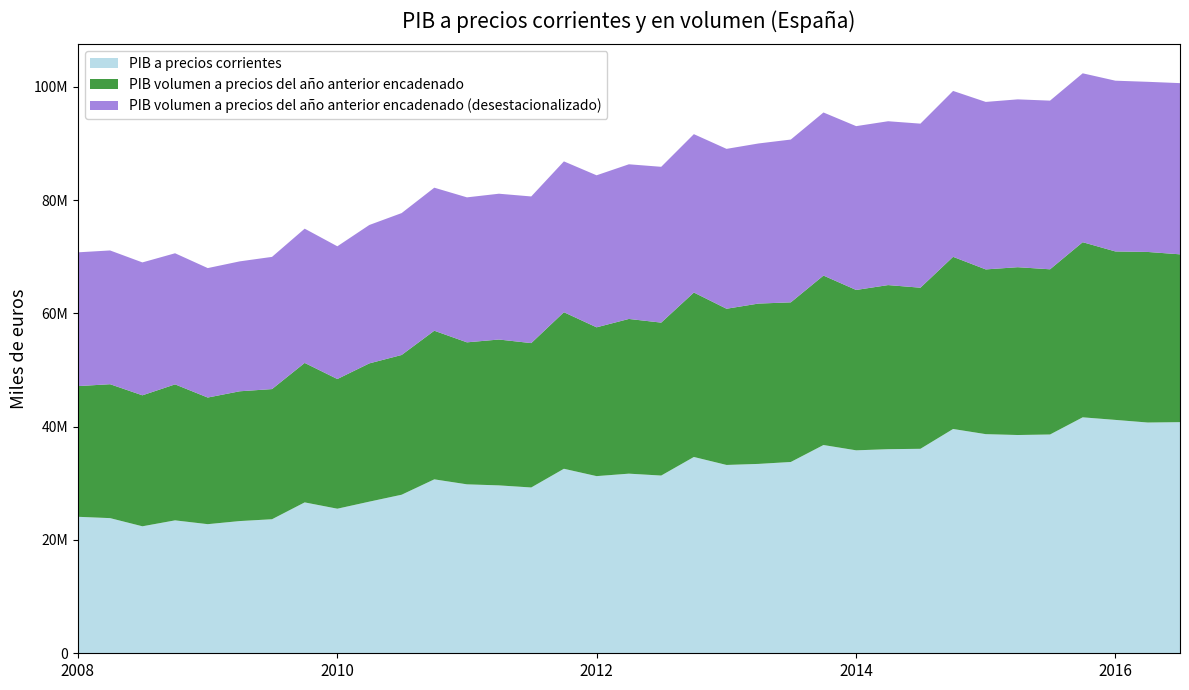

Reading right to left, extract all data points from this chart.

PIB a precios corrientes: 01-07-2016=40805412	01-04-2016=40741745	01-01-2016=41203623	01-10-2015=41658783	01-07-2015=38628140	01-04-2015=38535892	01-01-2015=38687906	01-10-2014=39600340	01-07-2014=36100977	01-04-2014=36033937	01-01-2014=35832854	01-10-2013=36770010	01-07-2013=33774716	01-04-2013=33435232	01-01-2013=33249617	01-10-2012=34658291	01-07-2012=31378165	01-04-2012=31712637	01-01-2012=31278460	01-10-2011=32576314	01-07-2011=29273074	01-04-2011=29643076	01-01-2011=29826997	01-10-2010=30708310	01-07-2010=27993687	01-04-2010=26770976	01-01-2010=25525757	01-10-2009=26640733	01-07-2009=23665661	01-04-2009=23342585	01-01-2009=22794782	01-10-2008=23468170	01-07-2008=22419865	01-04-2008=23862305	01-01-2008=24097591
PIB volumen a precios del año anterior encadenado: 01-07-2016=29631866	01-04-2016=30115528	01-01-2016=29742506	01-10-2015=30920656	01-07-2015=29166216	01-04-2015=29629227	01-01-2015=29087173	01-10-2014=30395700	01-07-2014=28443706	01-04-2014=28973062	01-01-2014=28313443	01-10-2013=29915857	01-07-2013=28182586	01-04-2013=28309328	01-01-2013=27579292	01-10-2012=29037346	01-07-2012=27001799	01-04-2012=27316159	01-01-2012=26272311	01-10-2011=27640174	01-07-2011=25490108	01-04-2011=25752312	01-01-2011=25072079	01-10-2010=26240535	01-07-2010=24672120	01-04-2010=24410947	01-01-2010=22895432	01-10-2009=24623922	01-07-2009=22979974	01-04-2009=22914077	01-01-2009=22357289	01-10-2008=24008417	01-07-2008=23125625	01-04-2008=23642850	01-01-2008=23071040
PIB volumen a precios del año anterior encadenado (desestacionalizado): 01-07-2016=30227245	01-04-2016=30039250	01-01-2016=30148182	01-10-2015=29818238	01-07-2015=29778039	01-04-2015=29632765	01-01-2015=29571943	01-10-2014=29290564	01-07-2014=28966943	01-04-2014=28928441	01-01-2014=28923935	01-10-2013=28795809	01-07-2013=28745017	01-04-2013=28266060	01-01-2013=28228745	01-10-2012=27959927	01-07-2012=27509199	01-04-2012=27306652	01-01-2012=26840275	01-10-2011=26631030	01-07-2011=25891137	01-04-2011=25743450	01-01-2011=25596349	01-10-2010=25253999	01-07-2010=25052652	01-04-2010=24435126	01-01-2010=23433514	01-10-2009=23703584	01-07-2009=23340940	01-04-2009=22937026	01-01-2009=22855858	01-10-2008=23148619	01-07-2008=23464556	01-04-2008=23617429	01-01-2008=23620144